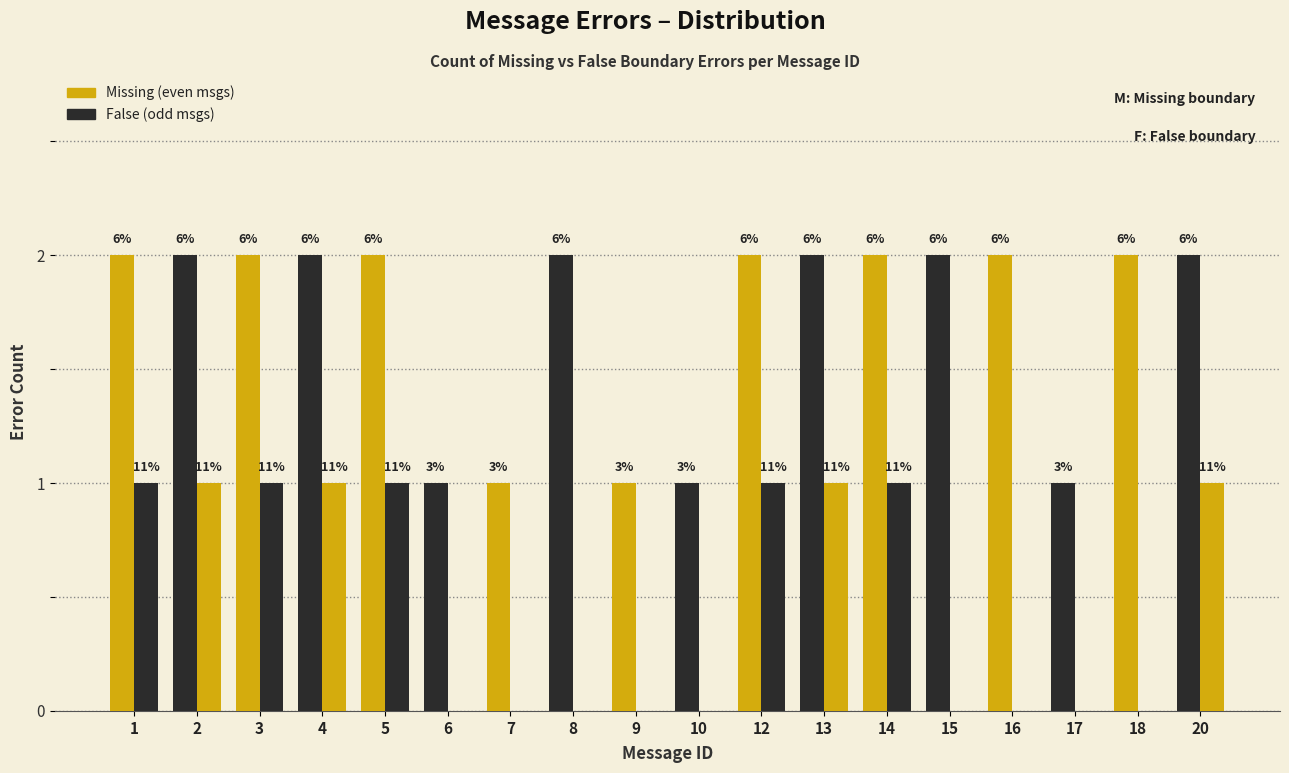

Reading left to right, transcribe all the data shown in this chart.

Missing: 2	2	2	2	2	1	1	2	1	1	2	2	2	2	2	1	2	2
False: 1	1	1	1	1	0	0	0	0	0	1	1	1	0	0	0	0	1